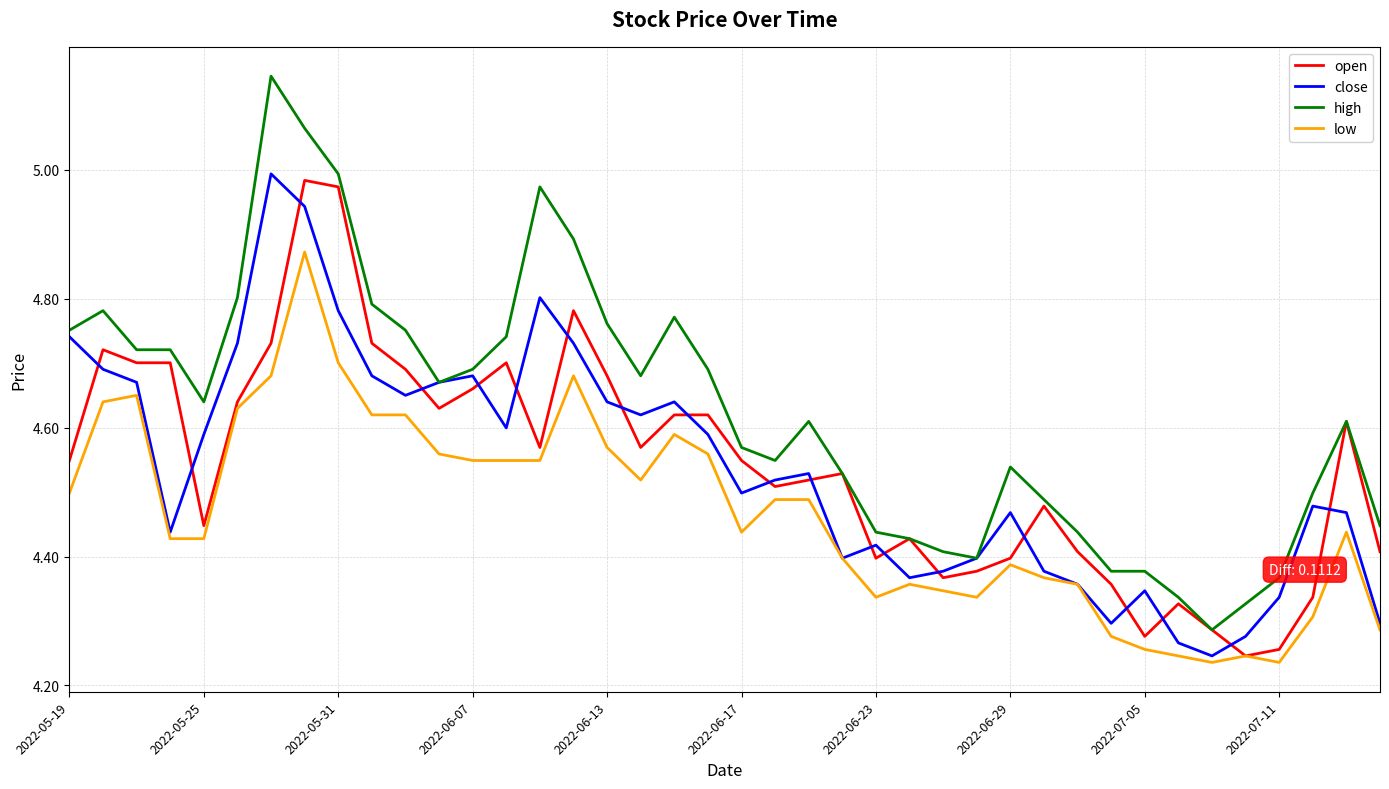

True or false: close and open intersect in this chart.

True